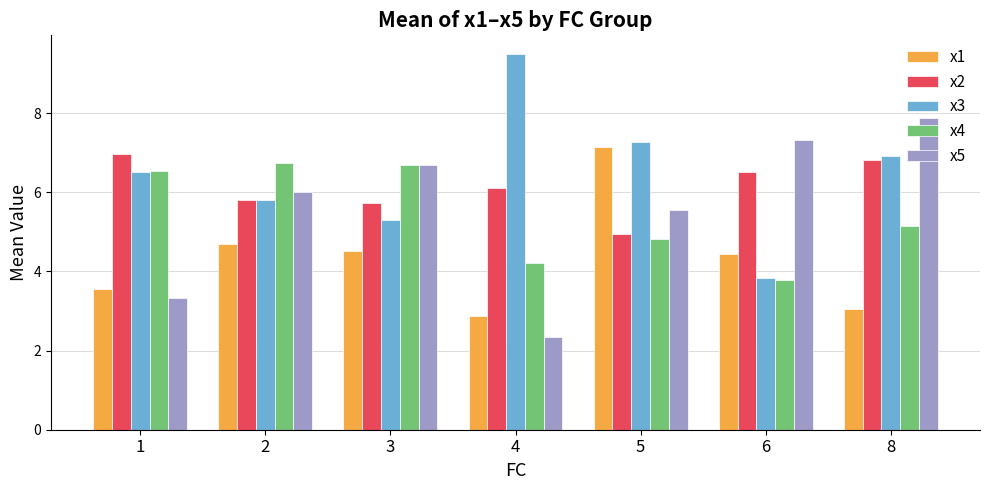

Reading left to right, extract all data points from this chart.

x1: 3.5	4.7	4.5	2.9	7.1	4.4	3.0
x2: 7.0	5.8	5.7	6.1	4.9	6.5	6.8
x3: 6.5	5.8	5.3	9.5	7.3	3.8	6.9
x4: 6.5	6.7	6.7	4.2	4.8	3.8	5.1
x5: 3.3	6.0	6.7	2.4	5.6	7.3	7.9